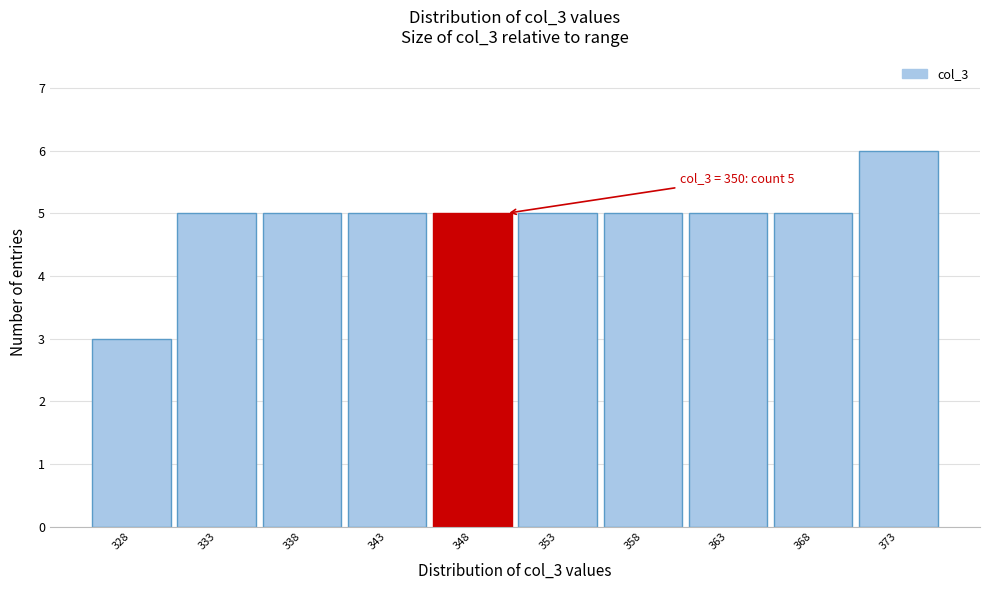

Reading right to left, transcribe all the data shown in this chart.

6	5	5	5	5	5	5	5	5	3